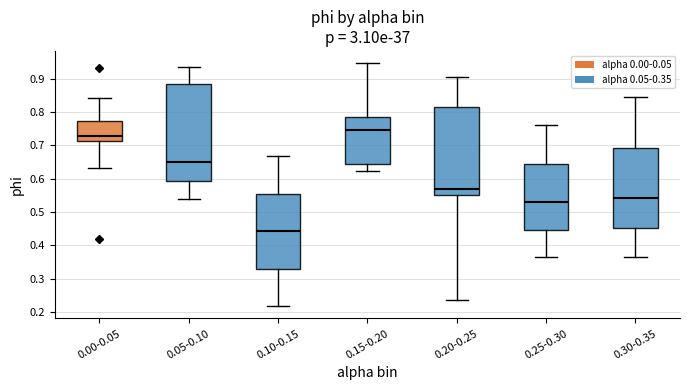

Reading left to right, read every box against the y-axis: the position of its median line, the range the box covers, and the ends of its whiskers. The values are not printed on the chart, so give them approximately, as read against the axis.

0.00-0.05: median 0.73, box 0.71 to 0.77, whiskers 0.63 to 0.84
0.05-0.10: median 0.65, box 0.59 to 0.88, whiskers 0.54 to 0.93
0.10-0.15: median 0.44, box 0.33 to 0.55, whiskers 0.22 to 0.67
0.15-0.20: median 0.74, box 0.64 to 0.78, whiskers 0.62 to 0.95
0.20-0.25: median 0.57, box 0.55 to 0.82, whiskers 0.23 to 0.91
0.25-0.30: median 0.53, box 0.45 to 0.64, whiskers 0.36 to 0.76
0.30-0.35: median 0.54, box 0.45 to 0.69, whiskers 0.37 to 0.85